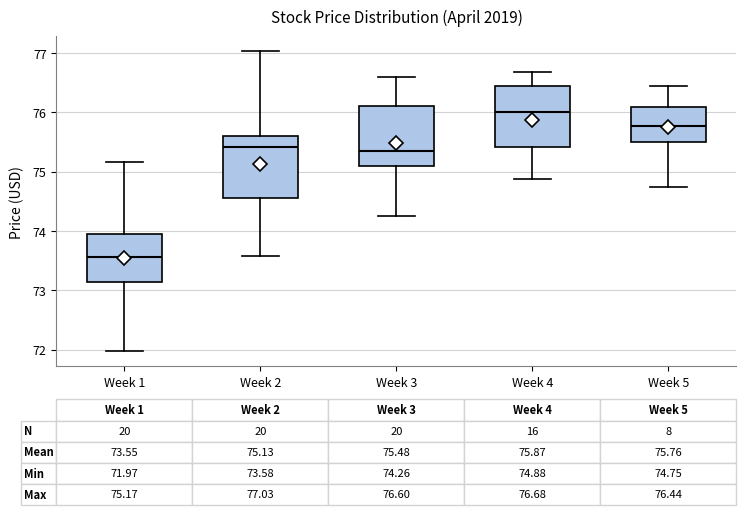

Which box has the highest median line?

Week 4